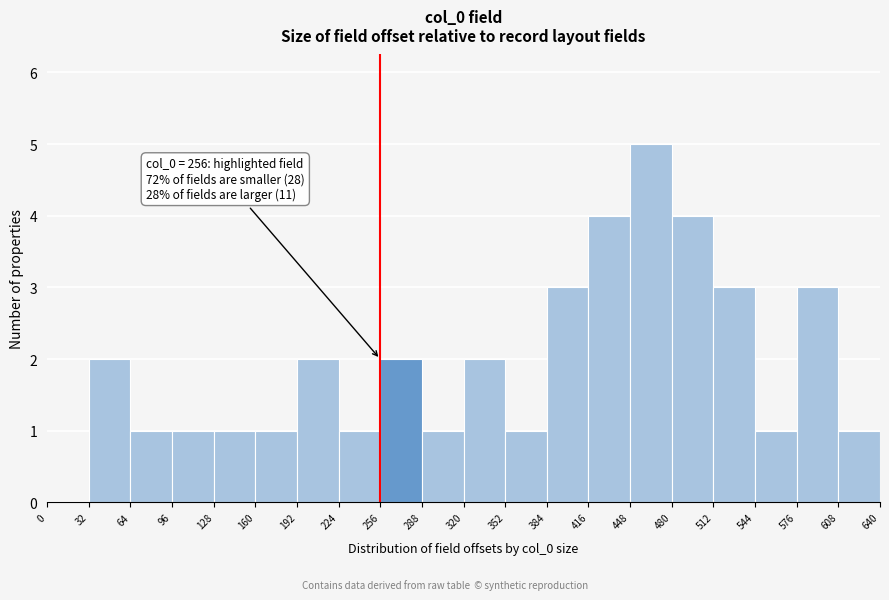

Over which range of the x-axis is the bar tallest?

448 to 480